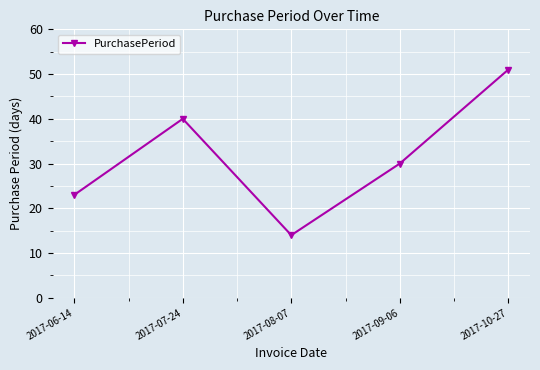

At which category does the chart reach its peak across all series?

2017-10-27